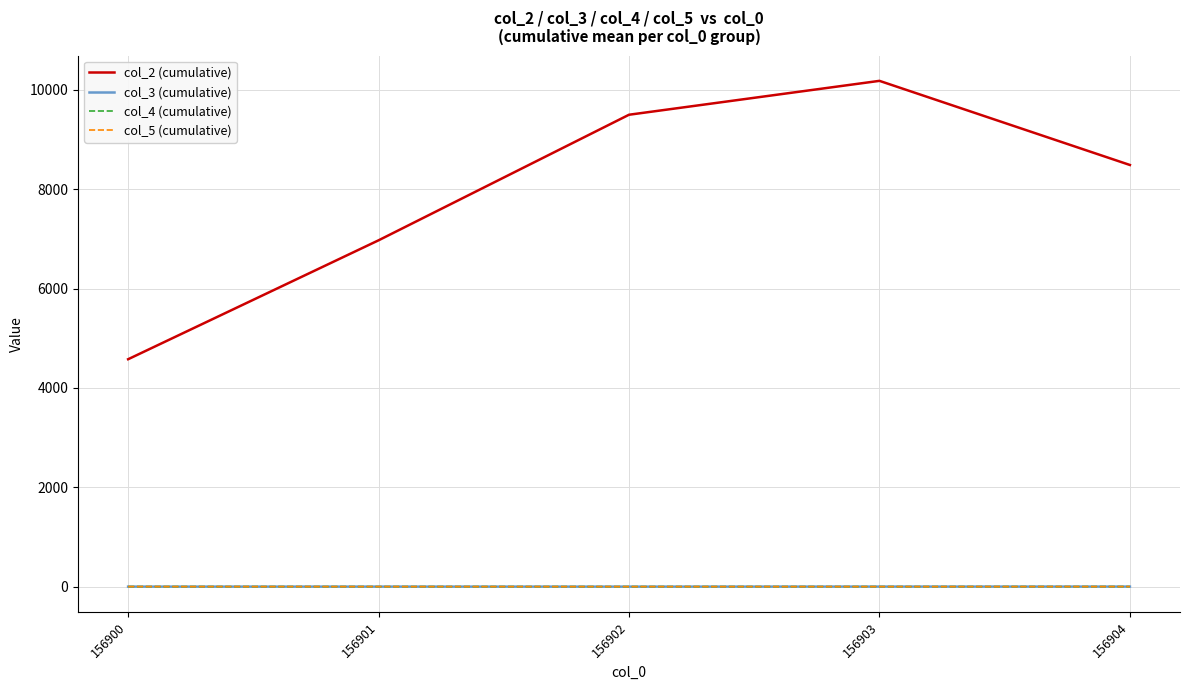

Which series has the largest total across all categories?

col_2 (cumulative)